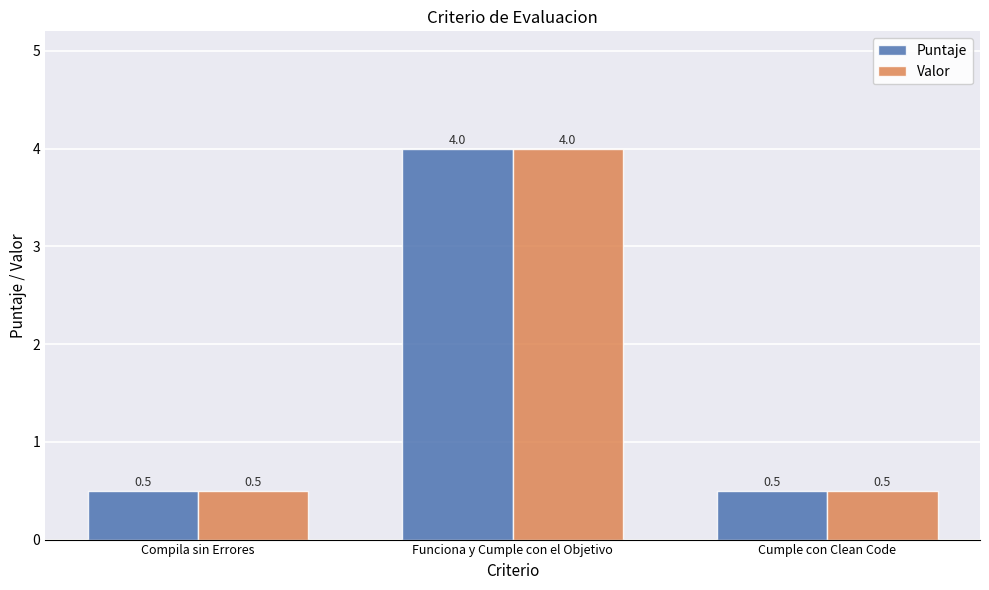

True or false: Puntaje has a value of 0.5 at Compila sin Errores.

True